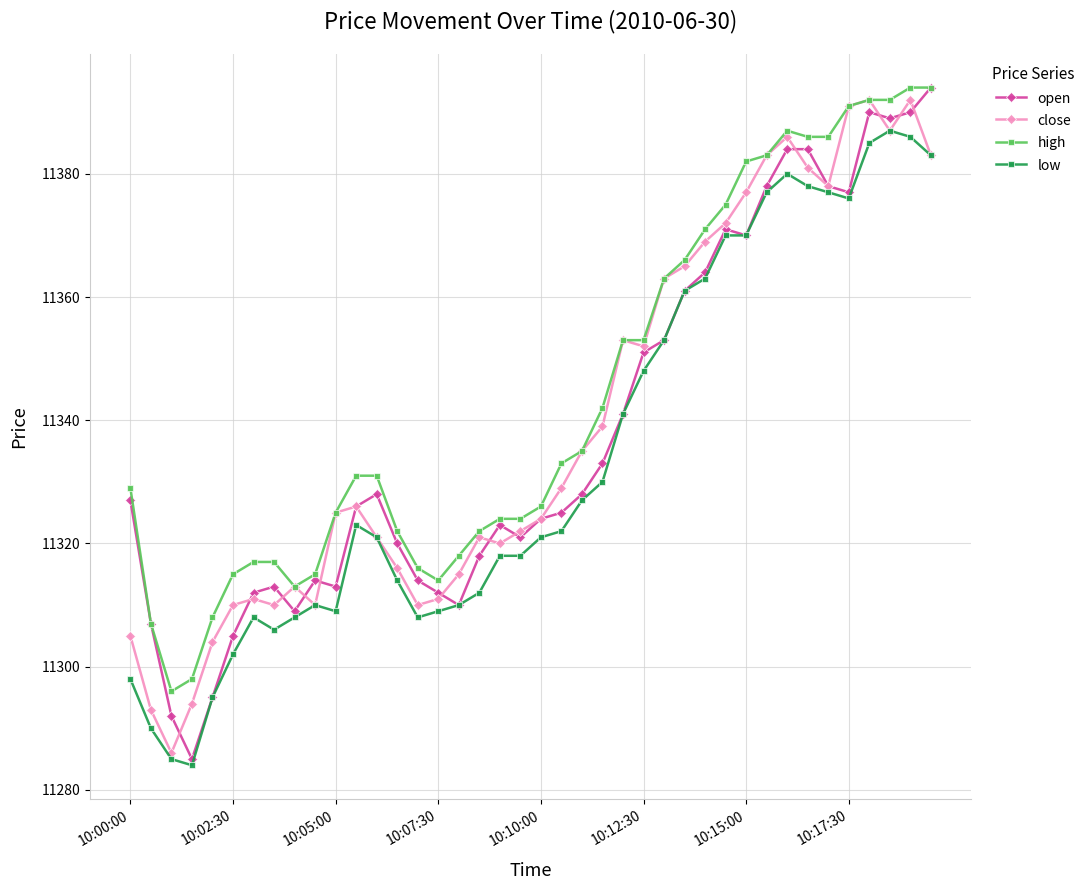

How many data points does each series have?

40